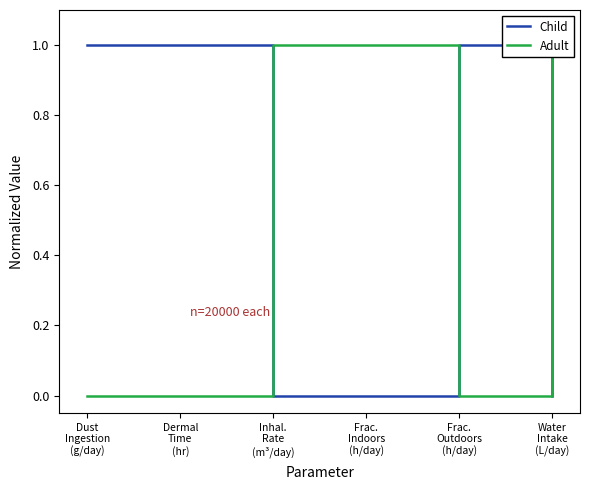

Between which two adjacent categories do Child and Adult first intersect?

Dermal
Time
(hr) and Inhal.
Rate
(m³/day)